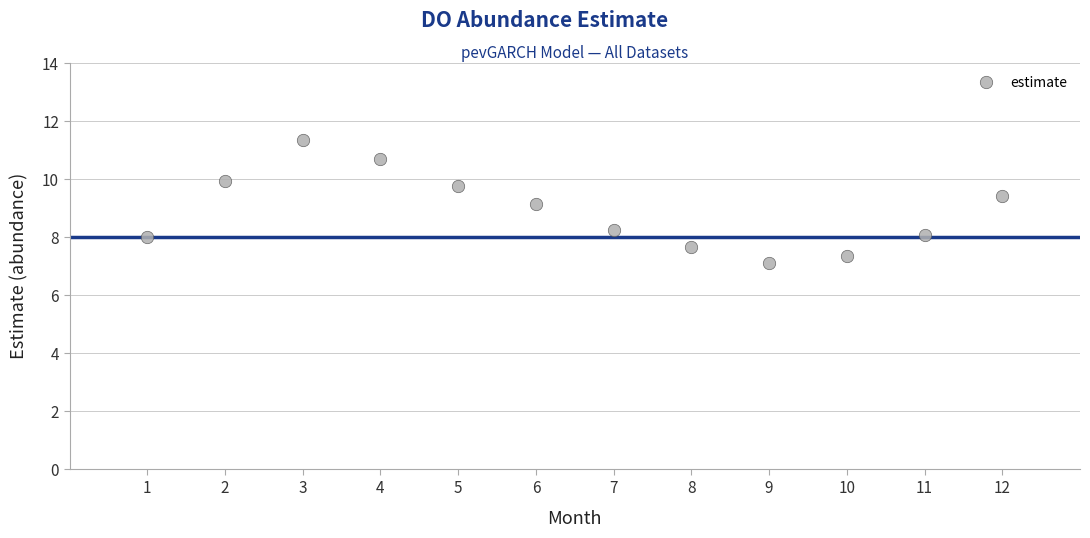

What is the average X value?

6.5